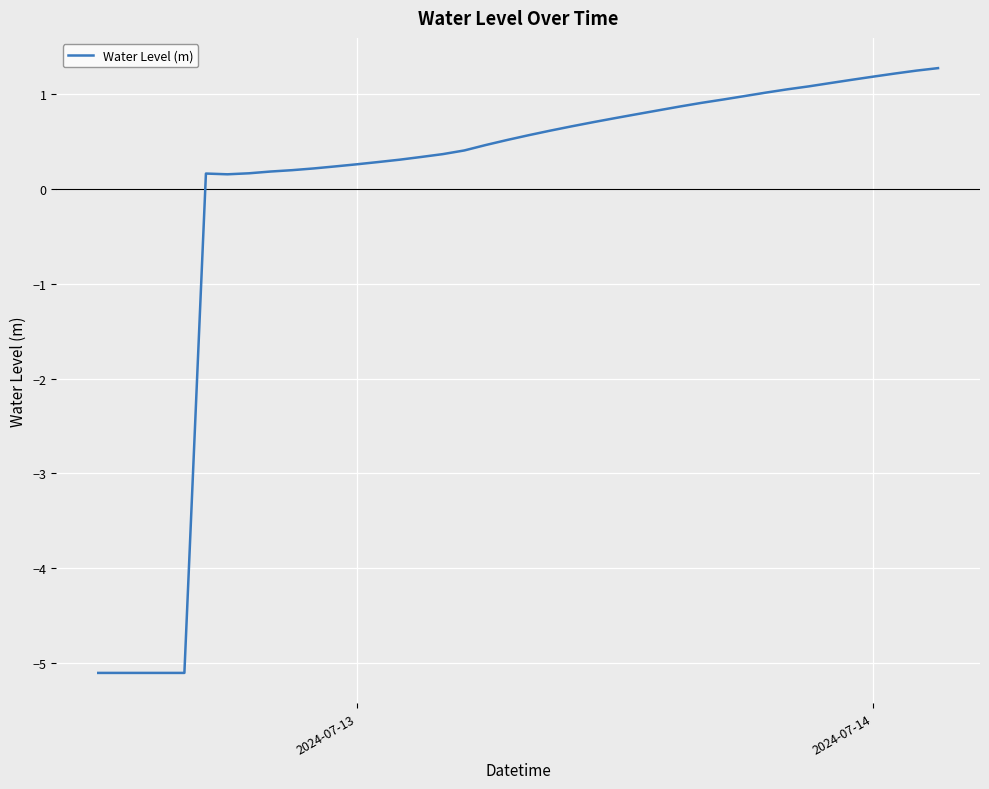

How many lines are shown in the chart?

1